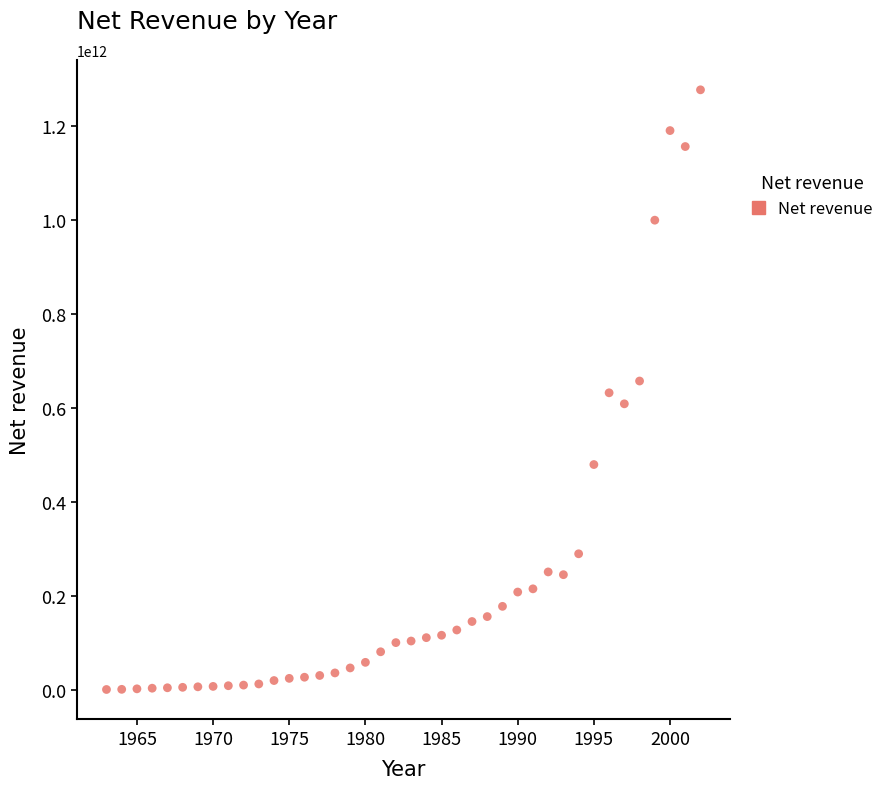

What is the range of X values (max minus min)?

39.0